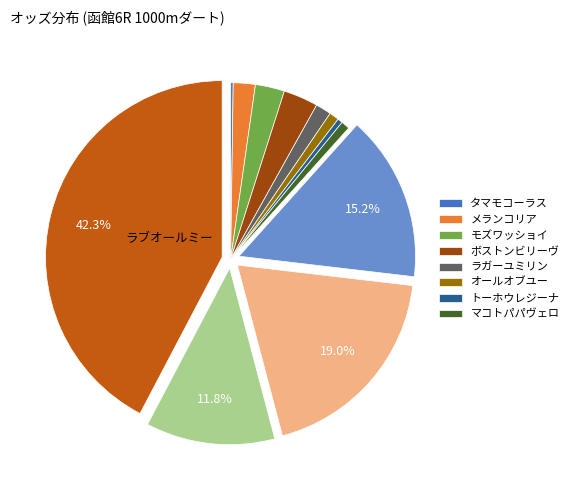

Is there a majority slice in this chart?

No